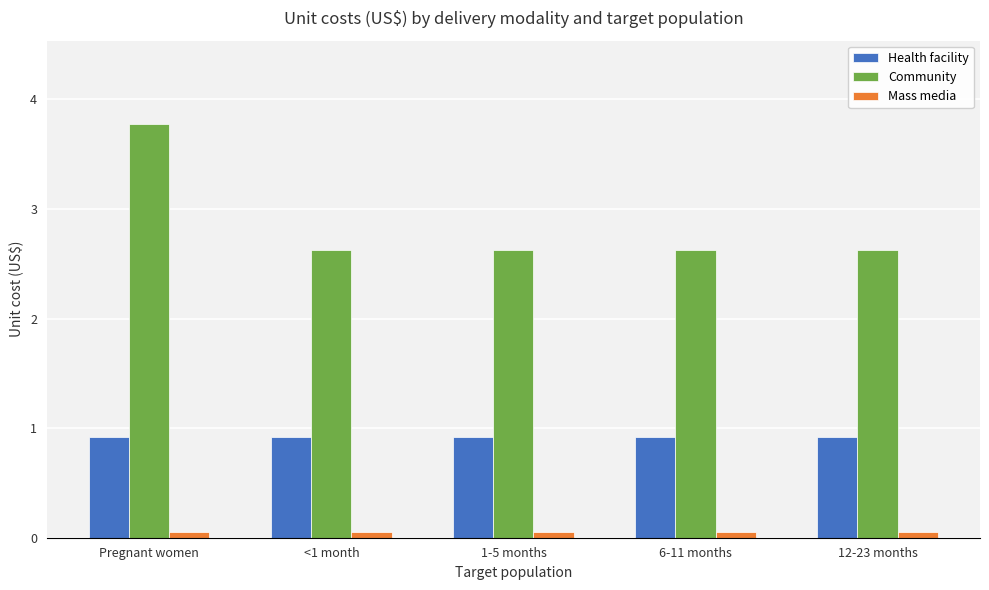

At how many categories does at least one series exceed 0?

5